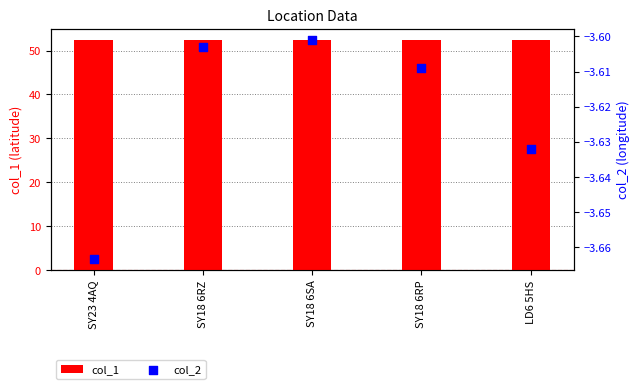

Which series reaches the minimum Y coordinate?

col_2